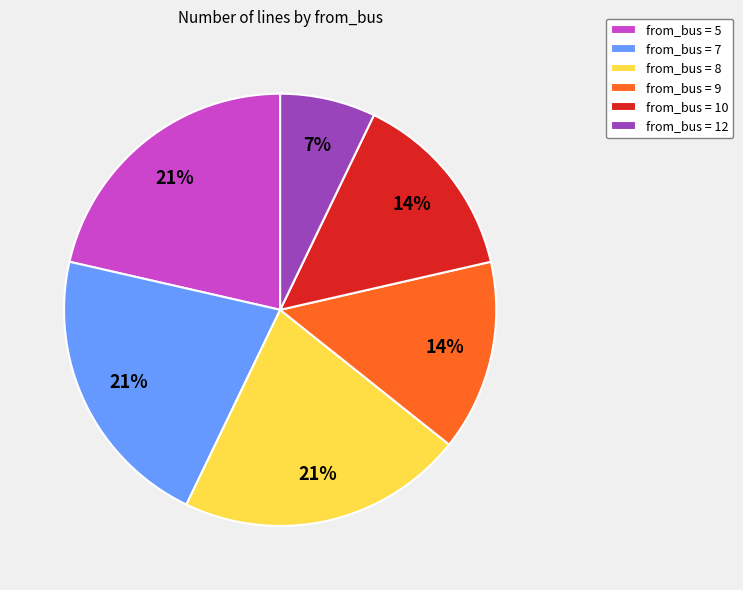

To the nearest percent, what is the average slice percentage?

17%